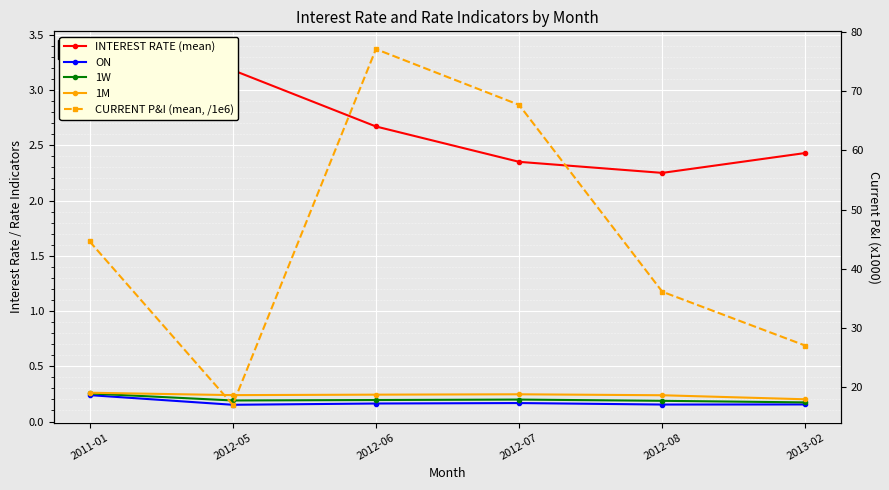

What is the label of the 1st point from the right?

2013-02